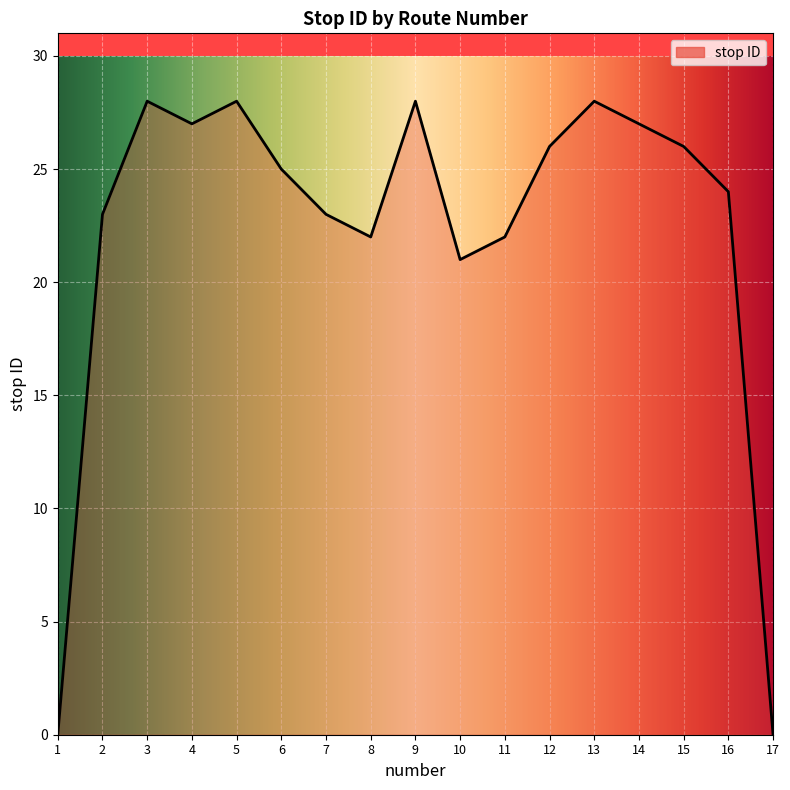

The value at 16 is 24. True or false?

True